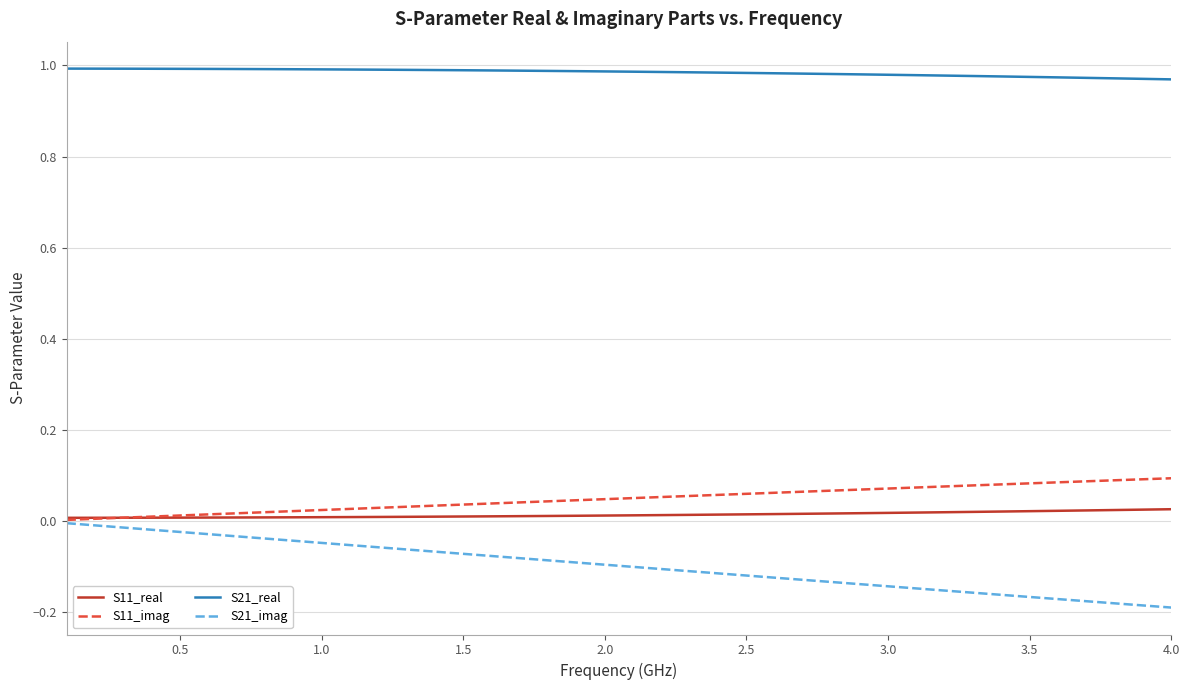

True or false: S21_real and S11_imag cross at least once.

False